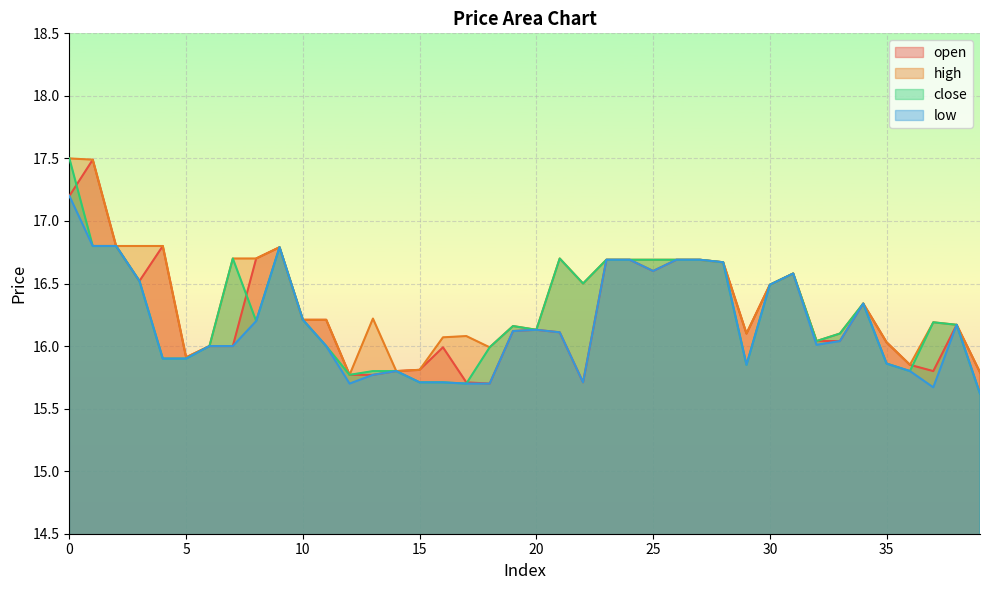

List the series in order of their peak value, lowest first.

low, open, high, close